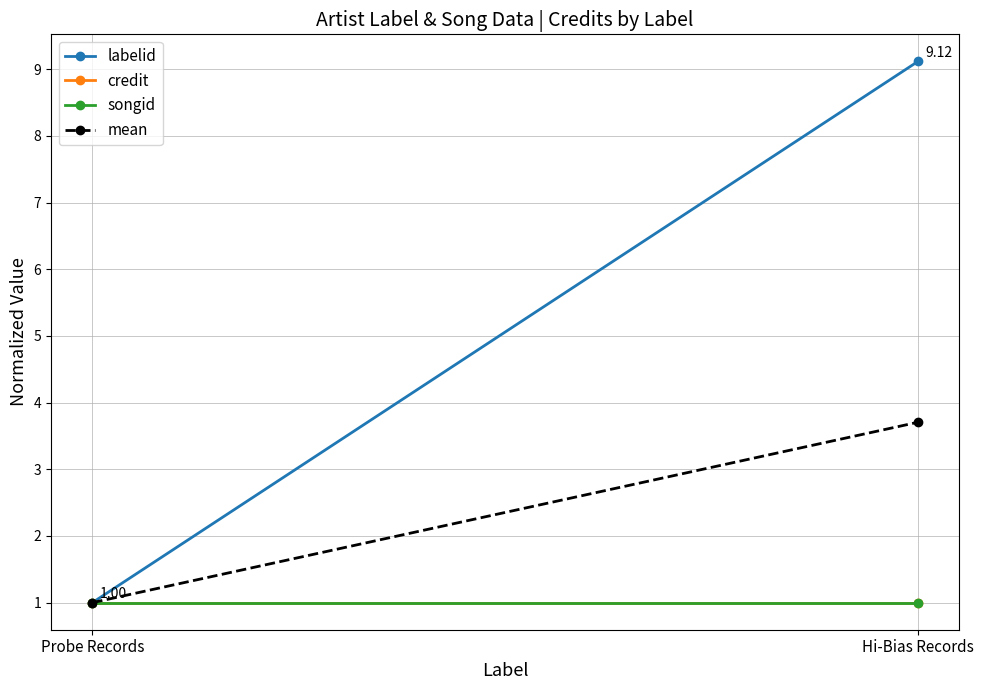

What is the label of the 2nd point from the right?

Probe Records